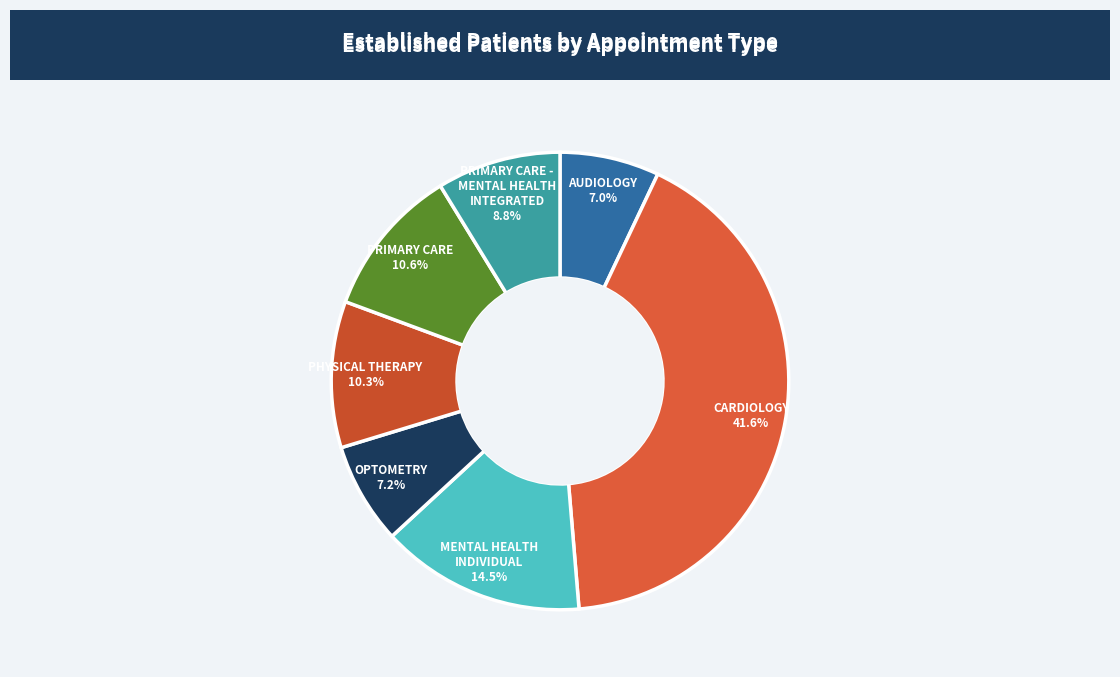

How many segments does this pie chart have?

7